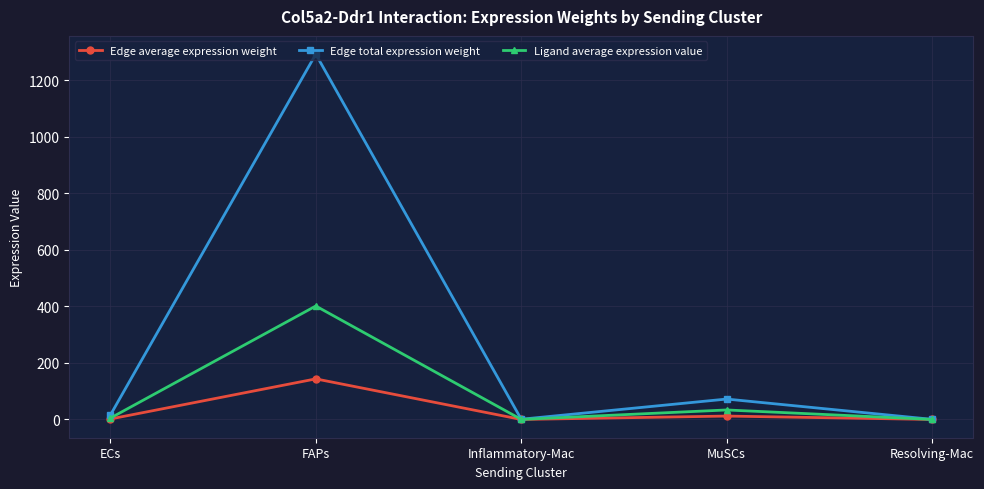

Which label corresponds to the largest value in the chart?

FAPs